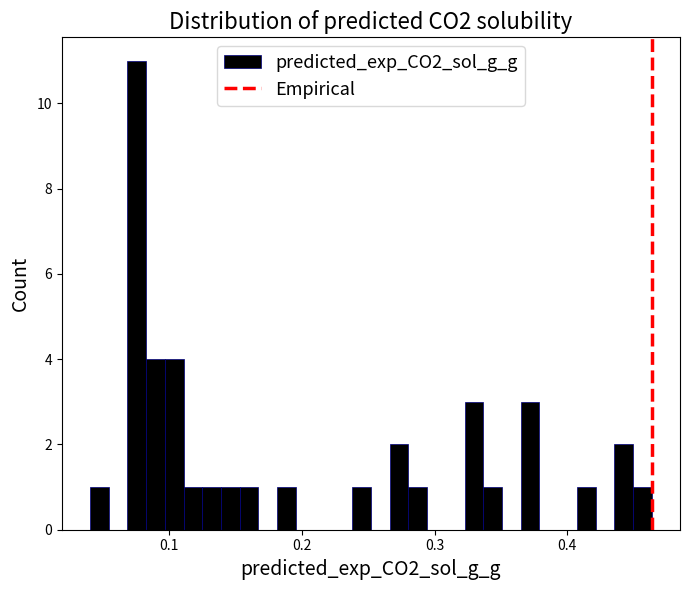

Around what value on the x-axis is the tallest bar? Give the approximate position of its centre, as read against the axis.

0.08